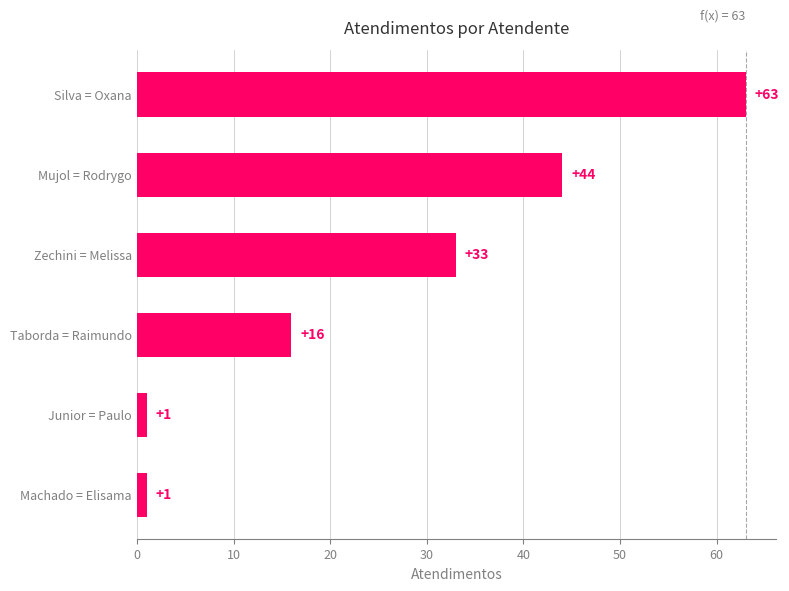

How many series are shown in this chart?

1